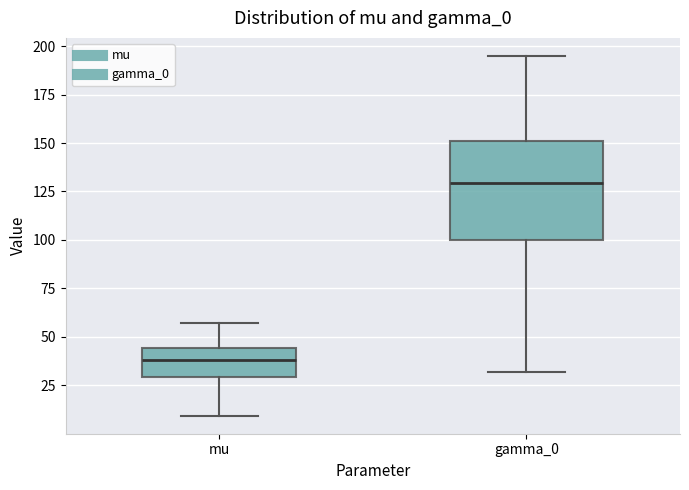

Where does the median line of the box for mu sit on the y-axis? The values are not printed on the chart, so give them approximately, as read against the axis.

40